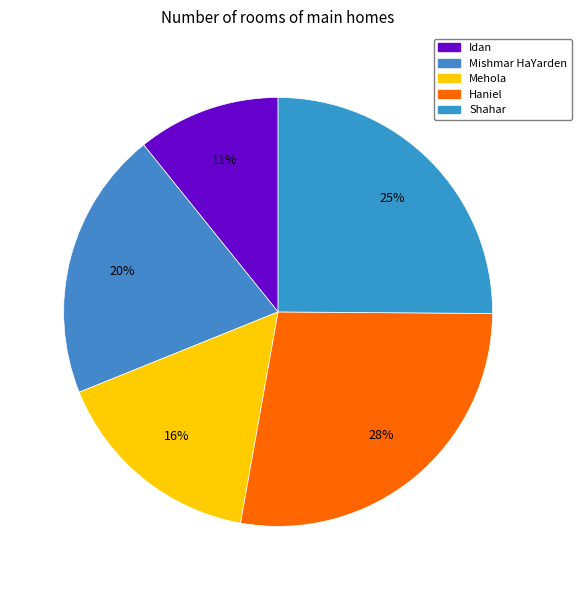

To the nearest percent, what portion does Haniel represent?

28%